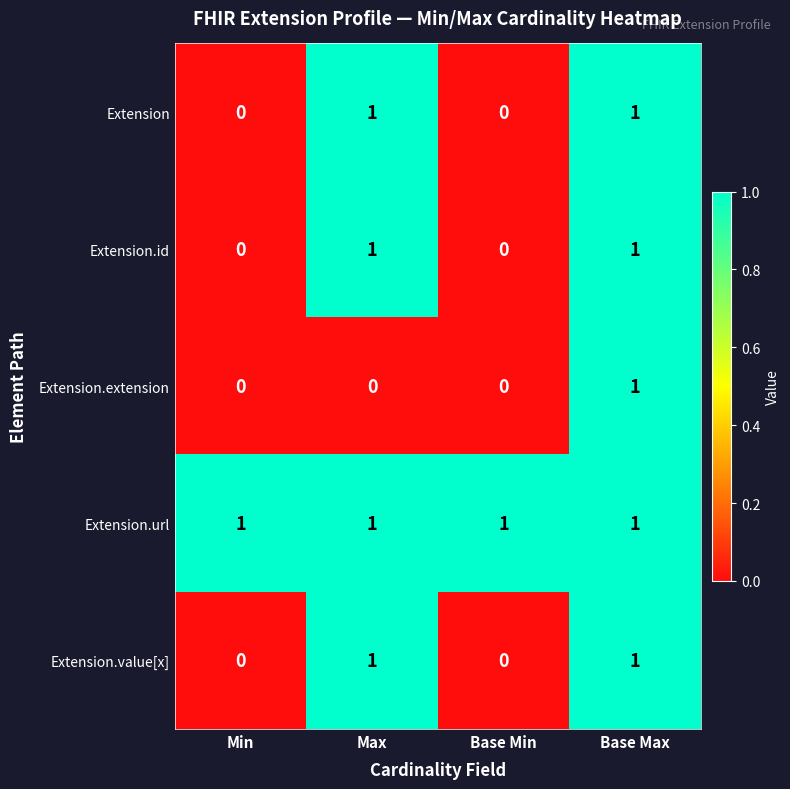

Which series changed the most between Max and Base Max?

Extension.extension